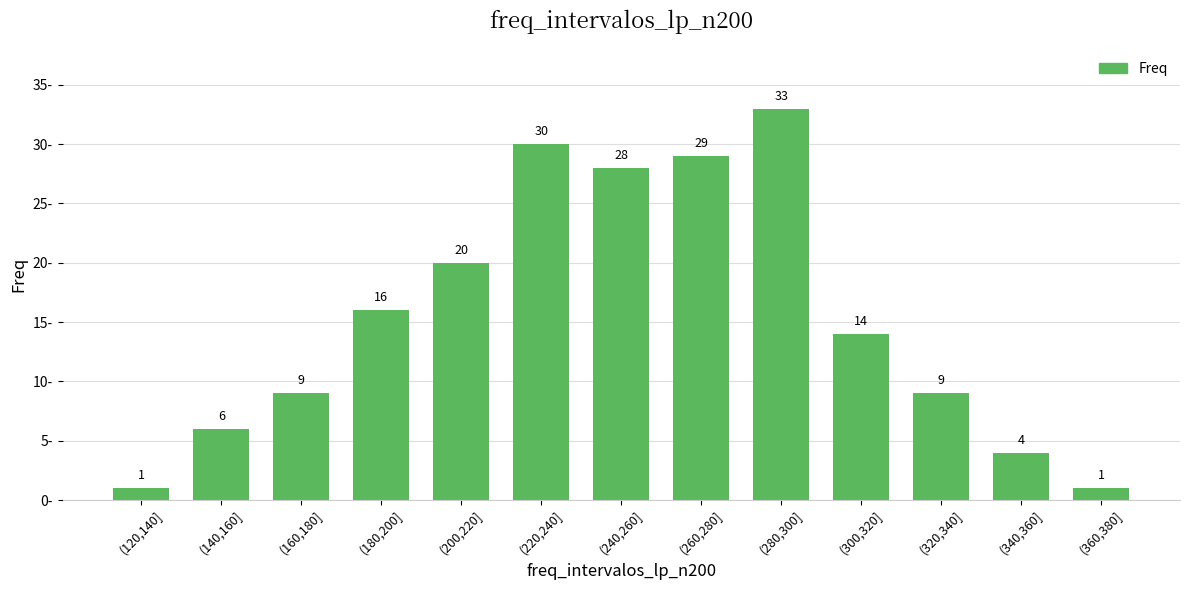

Which has a higher value, (140,160] or (280,300]?

(280,300]